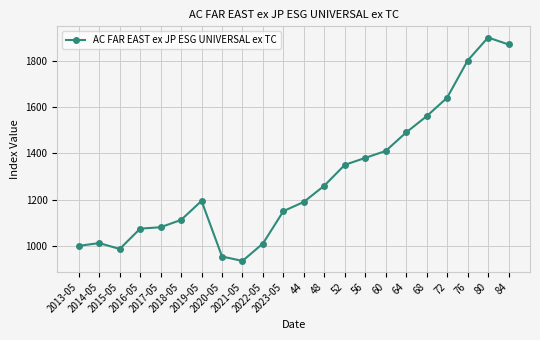

True or false: there are more than 1 points higher than both neighbors.

True